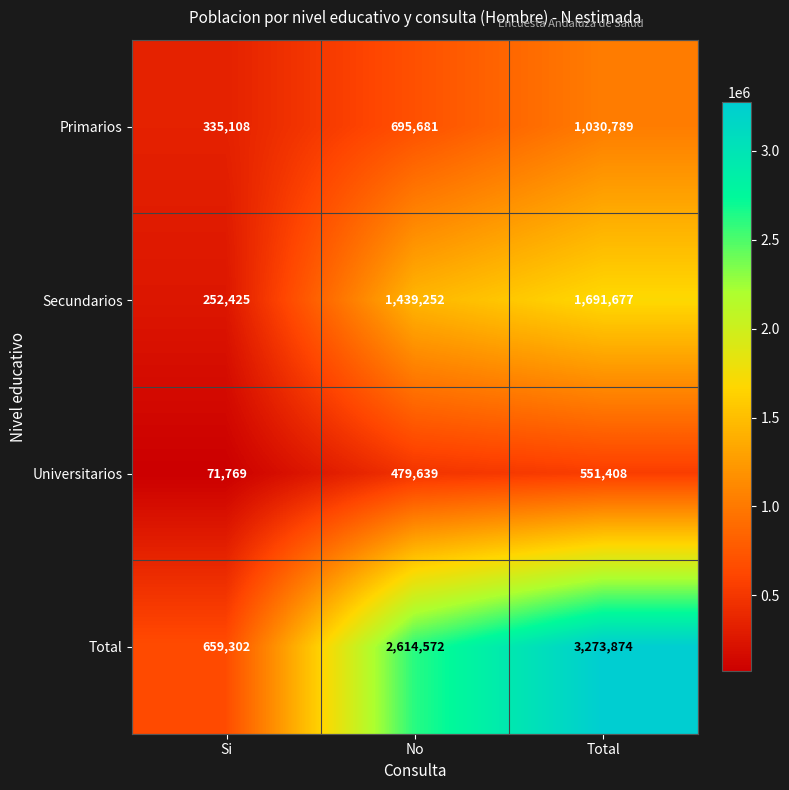

Reading left to right, what are all the values shown in this chart?

Primarios: 335108	695681	1030789
Secundarios: 252425	1439252	1691677
Universitarios: 71769	479639	551408
Total: 659302	2614572	3273874